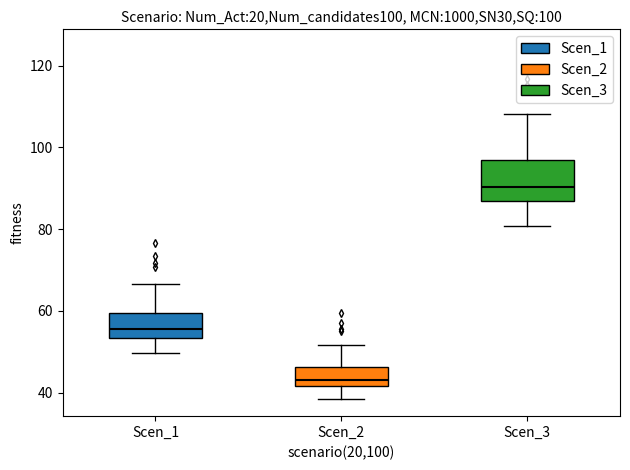

Which box's median line is the highest?

Scen_3